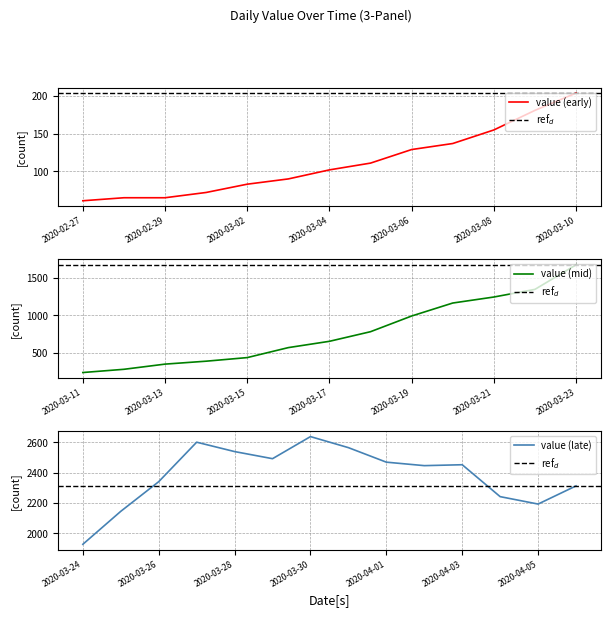

What is the difference between the maximum and minimum values?

2578